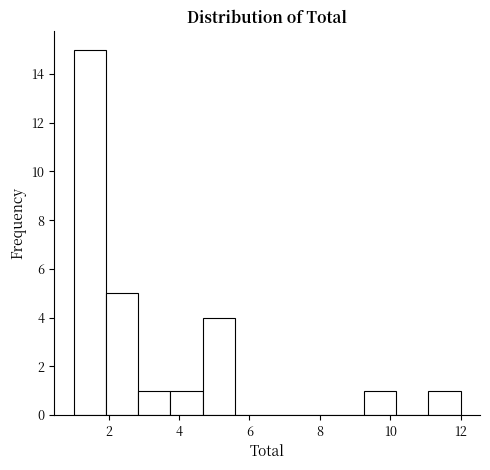

Reading left to right, list every bar in this chart as the range it spans on the x-axis followed by its height. Neither the bar edges nor the heights are printed on the chart, so give them approximately, as read against the axes.

1.0 to 2.0: 15
2.0 to 2.8: 5
2.8 to 3.8: 1
3.8 to 4.6: 1
4.6 to 5.6: 4
5.6 to 6.6: 0
6.6 to 7.4: 0
7.4 to 8.4: 0
8.4 to 9.2: 0
9.2 to 10.2: 1
10.2 to 11.0: 0
11.0 to 12.0: 1